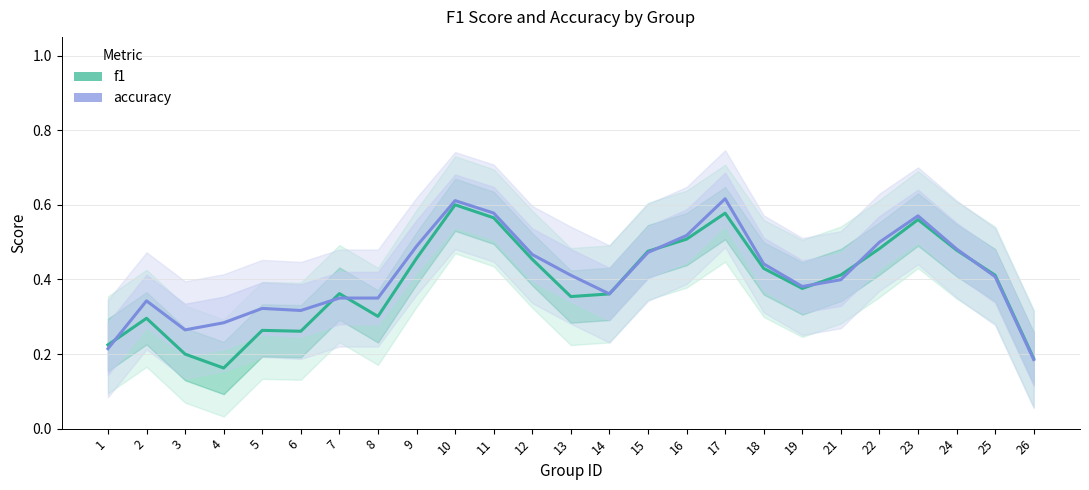

Is the value of accuracy at 3 greater than the value of f1 at 8?

No